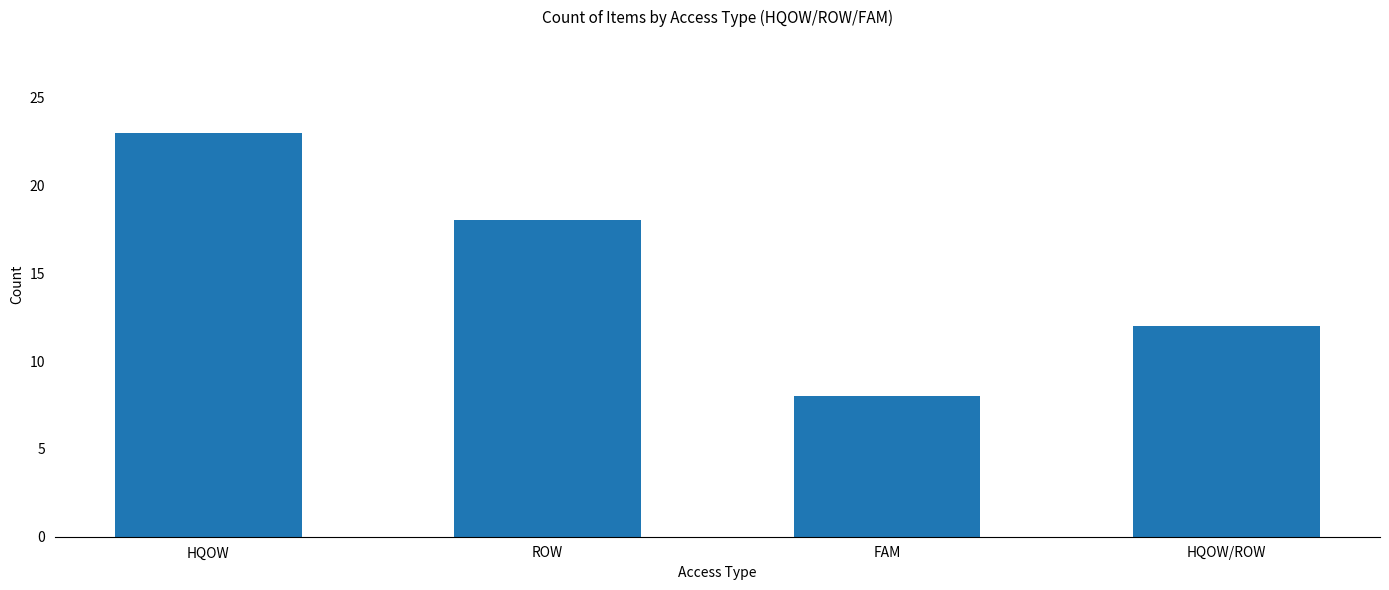

What is the ratio of the value at HQOW/ROW to the value at FAM?

1.5